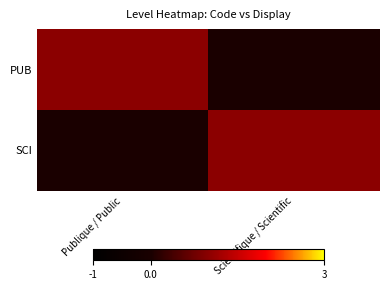

Reading left to right, what are all the values shown in this chart?

PUB: Publique / Public=1	Scientifique / Scientific=0
SCI: Publique / Public=0	Scientifique / Scientific=1